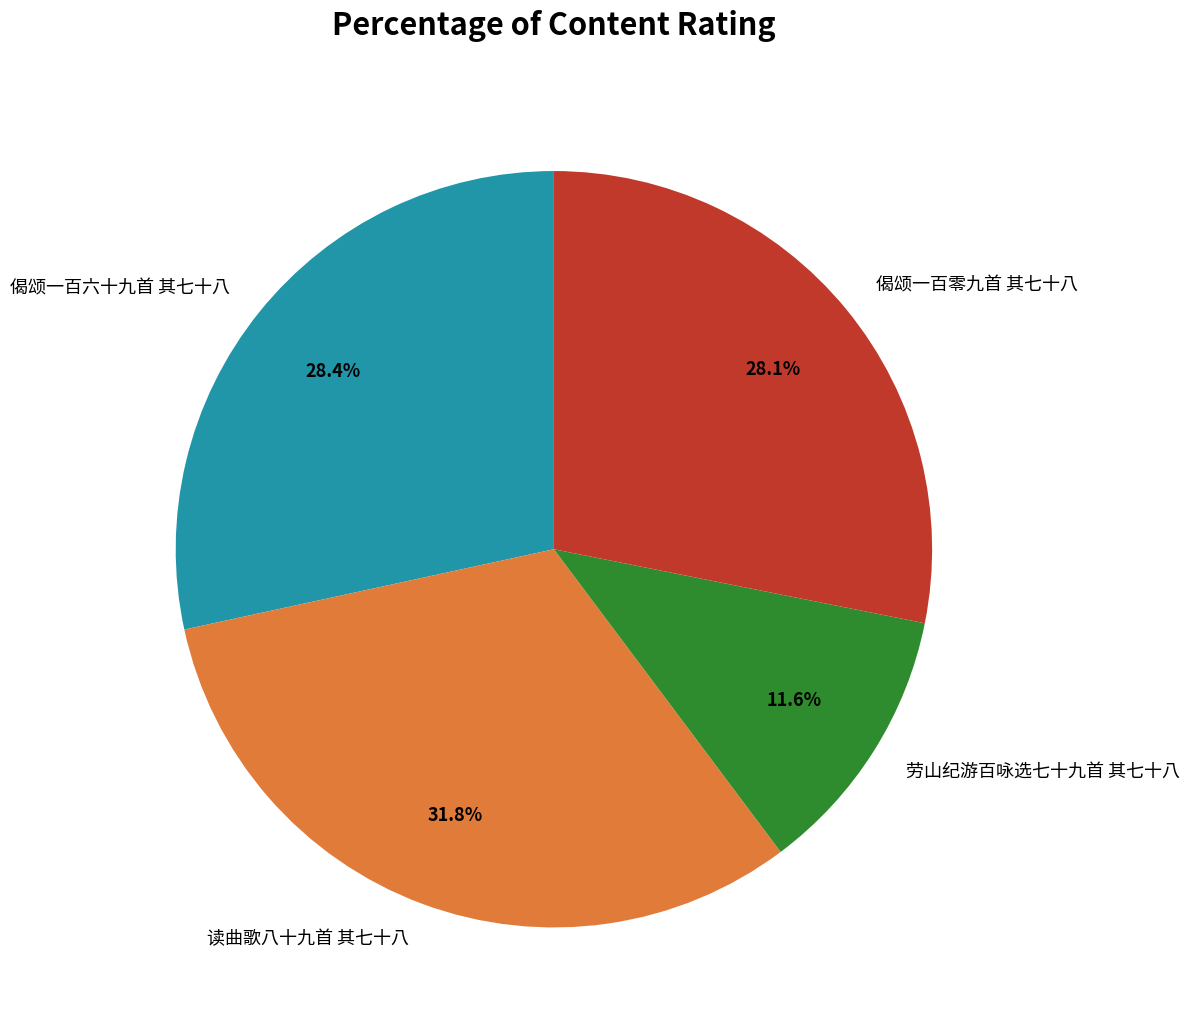

To the nearest percent, what portion does 劳山纪游百咏选七十九首 其七十八 represent?

12%